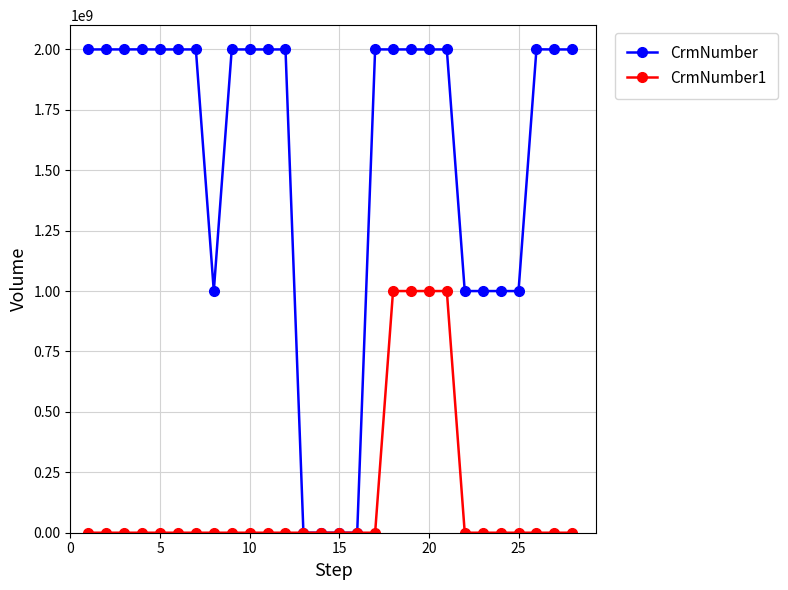

How many lines are shown in the chart?

2